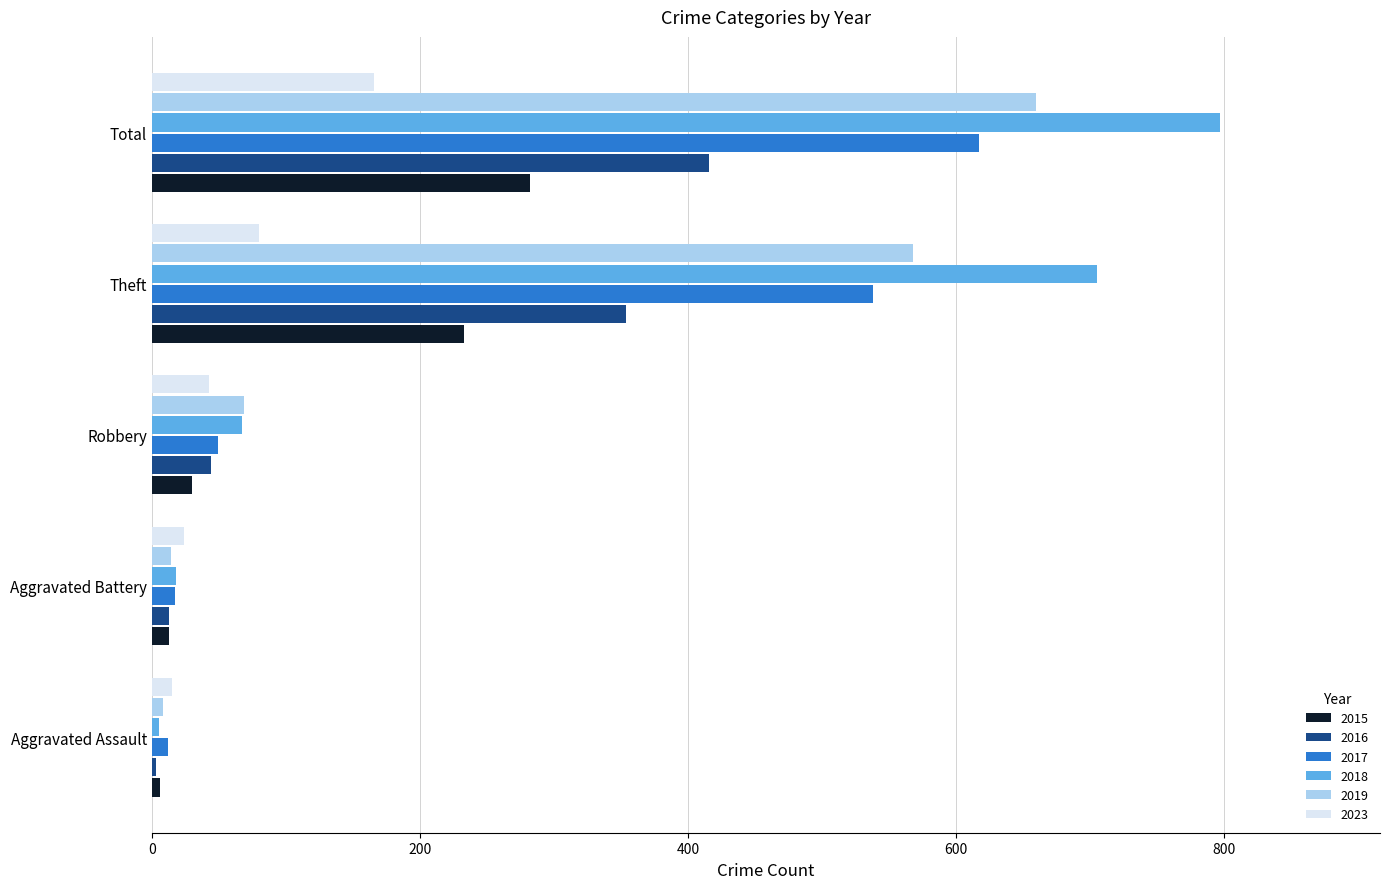

Which category has the highest value across all series?

Total